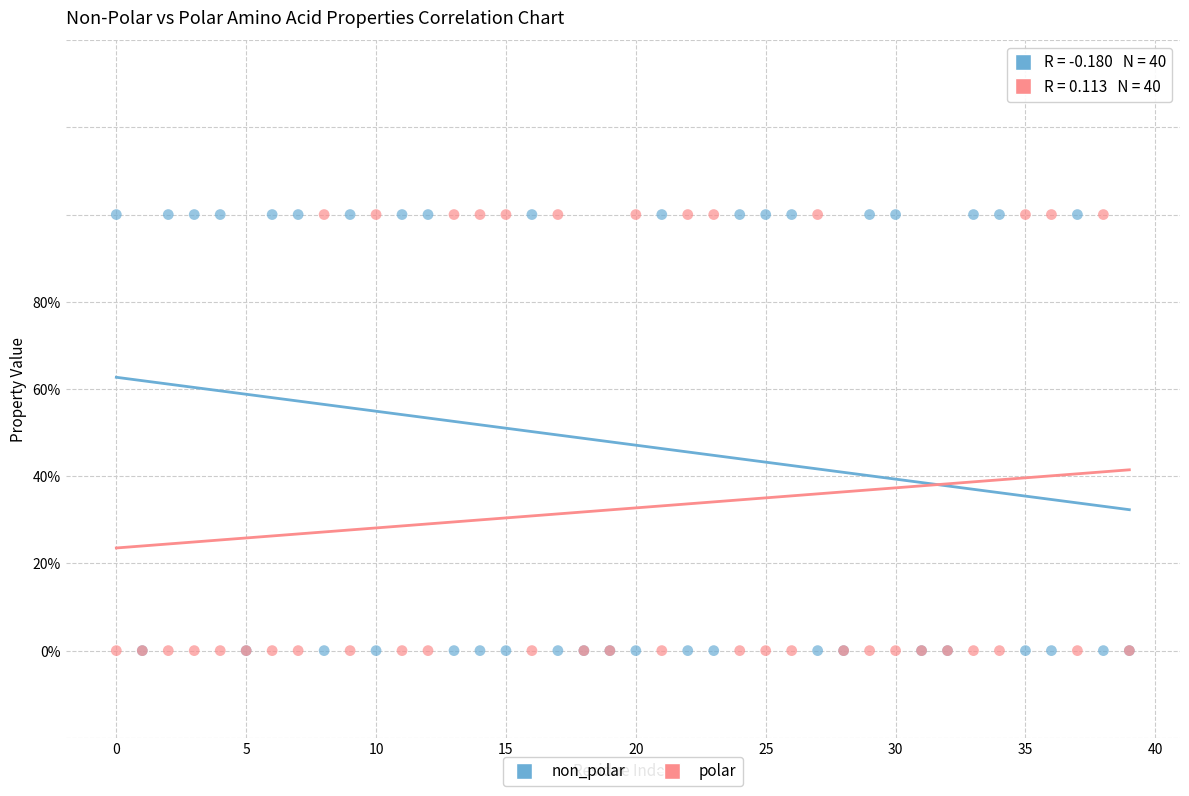

What are all the series names shown in the legend?

non_polar, polar